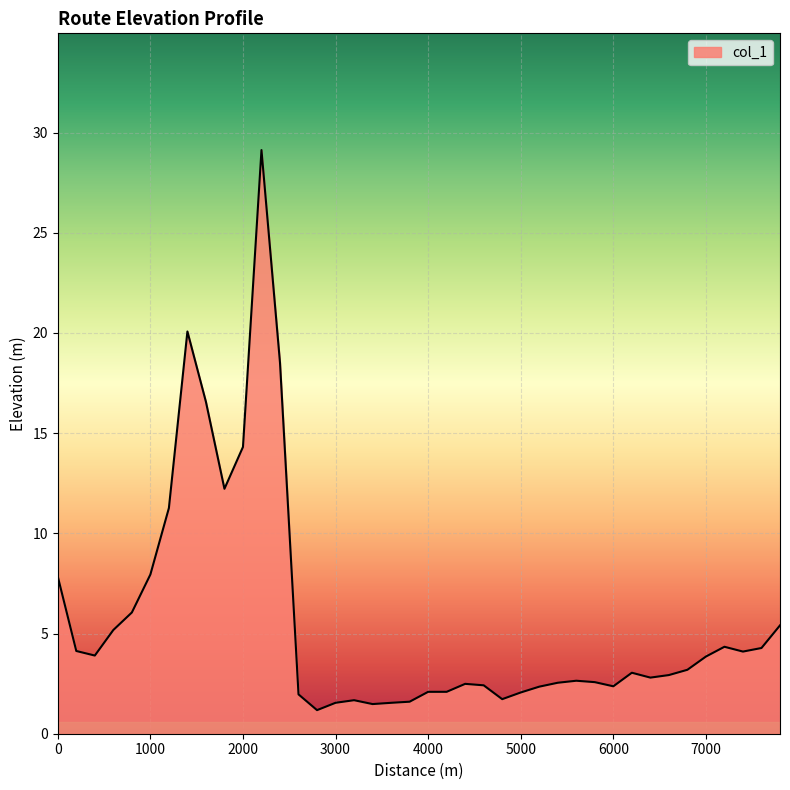

What is the smallest value displayed?

1.2